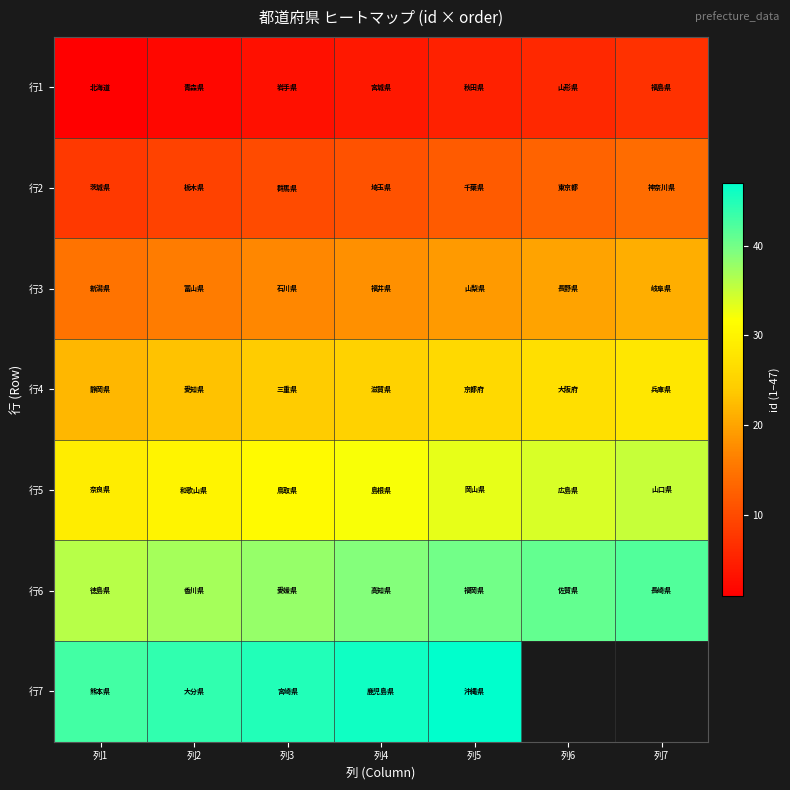

What is the sum of all 行1 values?

28.0